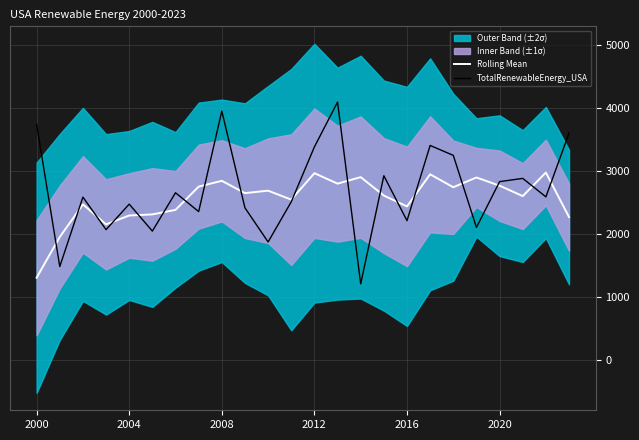

Is this an area chart (filled region under the line)?

No